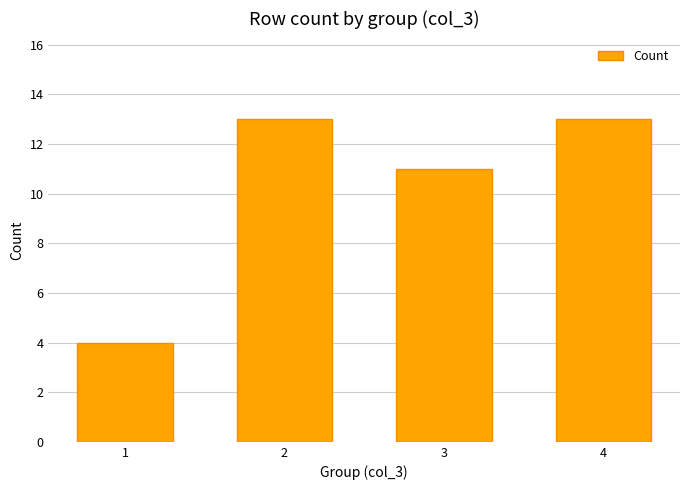

Reading right to left, transcribe all the data shown in this chart.

4=13	3=11	2=13	1=4